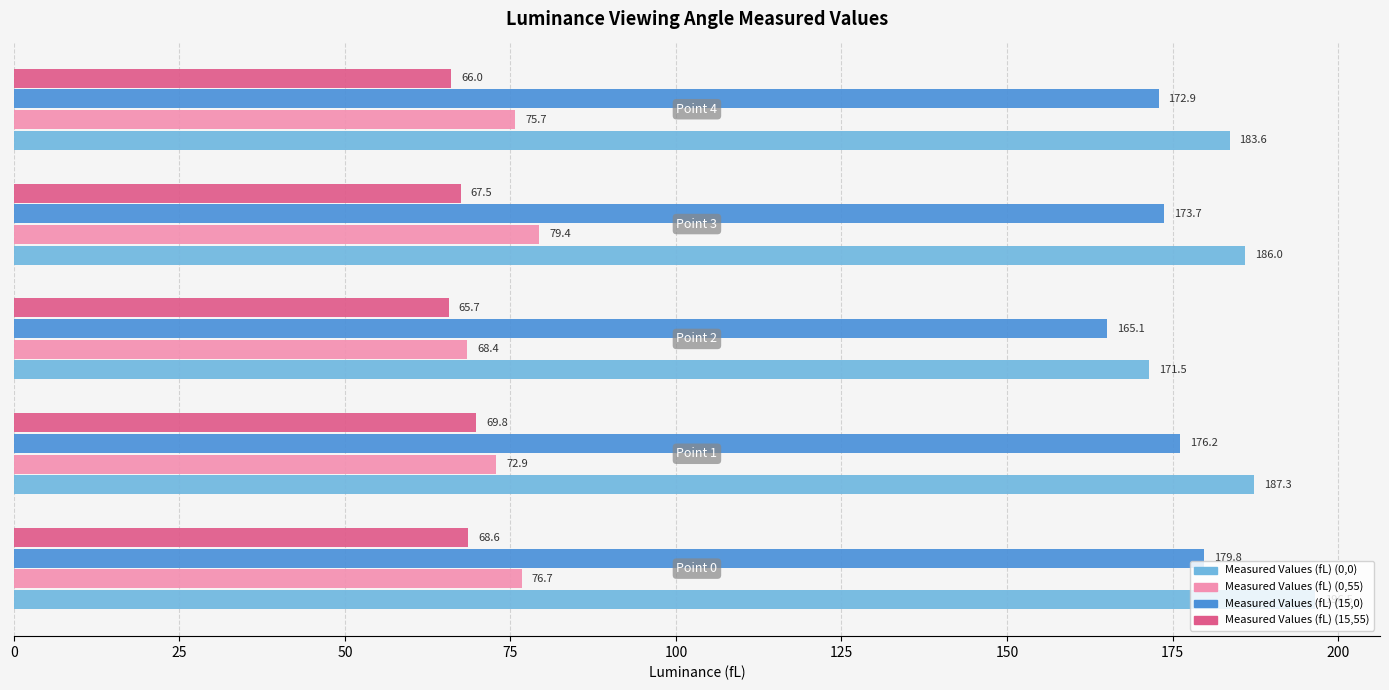

What is the average value of the Measured Values (fL) (15,0) series?

173.5